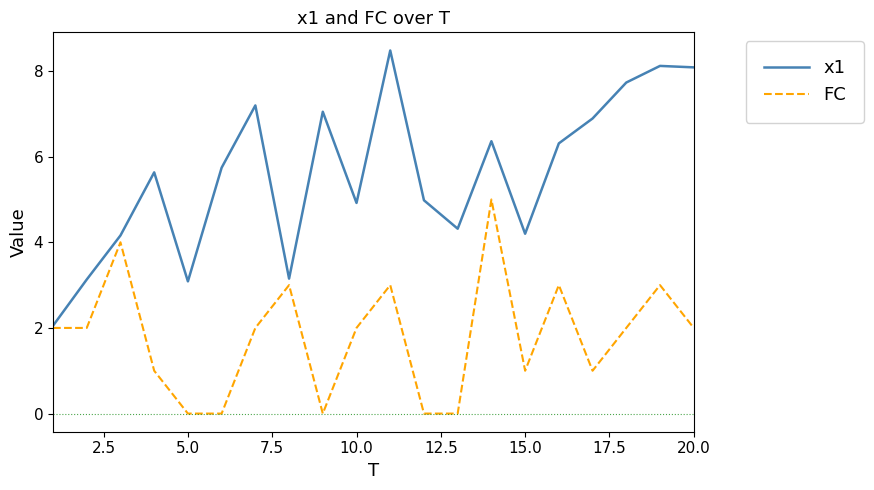

Which series has the largest range (max minus min)?

x1